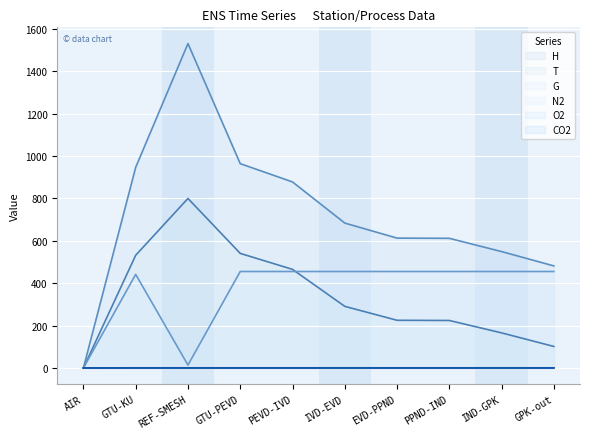

Reading right to left, what are all the values shown in this chart?

H: GPK-out=481.6	IND-GPK=549.3	PPND-IND=611.9	EVD-PPND=612.8	IVD-EVD=683.9	PEVD-IVD=878.0	GTU-PEVD=964.4	REF-SMESH=1531.1	GTU-KU=946.9	AIR=0.0
T: GPK-out=101.5	IND-GPK=165.5	PPND-IND=224.1	EVD-PPND=225.0	IVD-EVD=290.8	PEVD-IVD=465.3	GTU-PEVD=540.8	REF-SMESH=800.0	GTU-KU=531.9	AIR=0.0
G: GPK-out=455.2	IND-GPK=455.2	PPND-IND=455.2	EVD-PPND=455.2	IVD-EVD=455.2	PEVD-IVD=455.2	GTU-PEVD=455.2	REF-SMESH=13.6	GTU-KU=441.6	AIR=0.0
N2: GPK-out=0.8	IND-GPK=0.8	PPND-IND=0.8	EVD-PPND=0.8	IVD-EVD=0.8	PEVD-IVD=0.8	GTU-PEVD=0.8	REF-SMESH=0.7	GTU-KU=0.8	AIR=0.0
O2: GPK-out=0.1	IND-GPK=0.1	PPND-IND=0.1	EVD-PPND=0.1	IVD-EVD=0.1	PEVD-IVD=0.1	GTU-PEVD=0.1	REF-SMESH=0.0	GTU-KU=0.1	AIR=0.0
CO2: GPK-out=0.0	IND-GPK=0.0	PPND-IND=0.0	EVD-PPND=0.0	IVD-EVD=0.0	PEVD-IVD=0.0	GTU-PEVD=0.0	REF-SMESH=0.1	GTU-KU=0.0	AIR=0.0